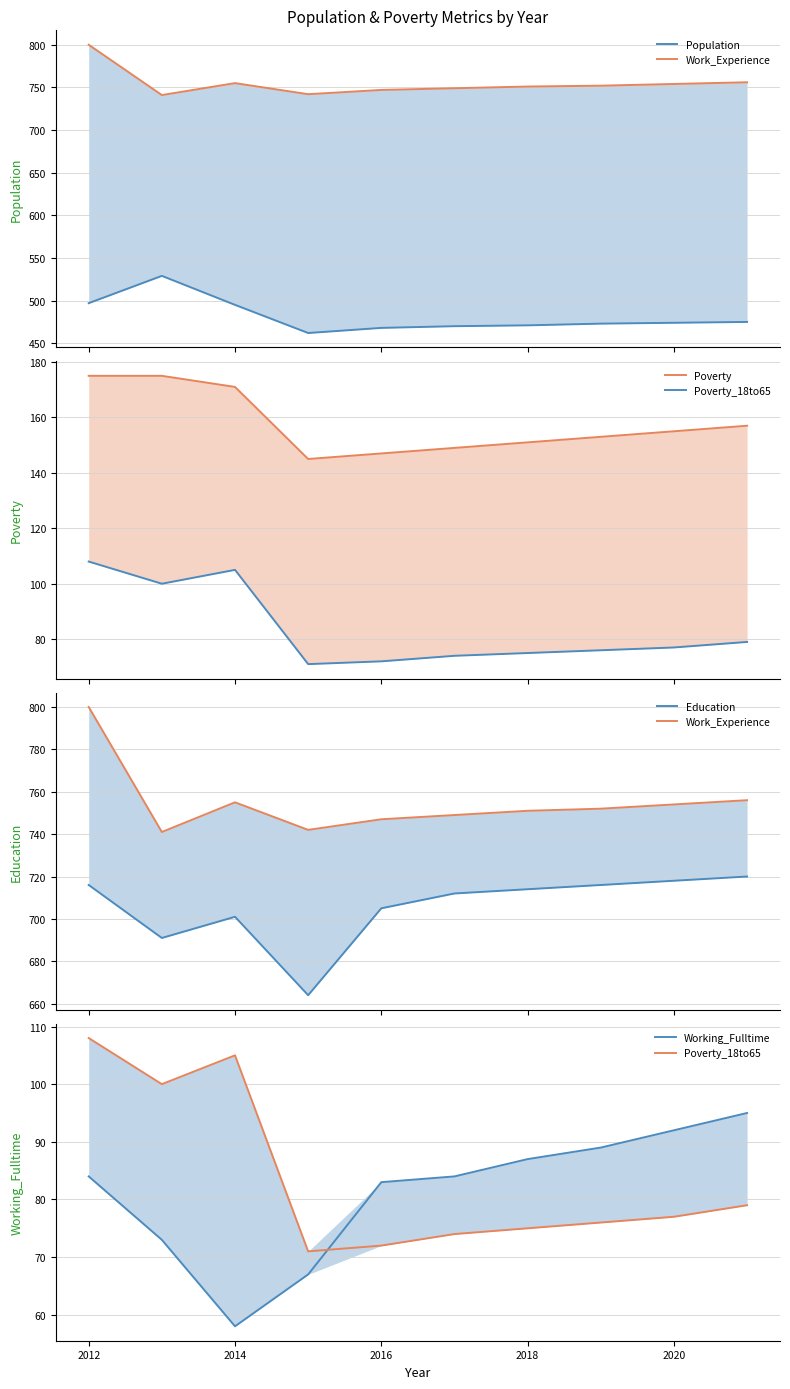

In Work_Experience, how many points are lower than both neighbors (excluding endpoints)?

2